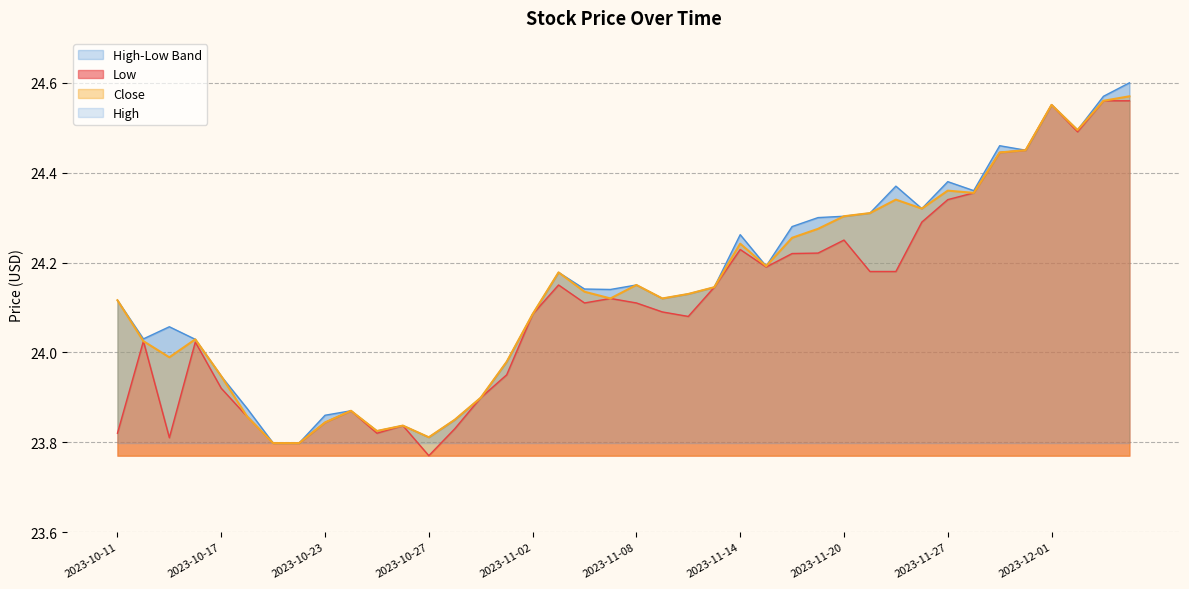

Which series has the largest total across all categories?

High